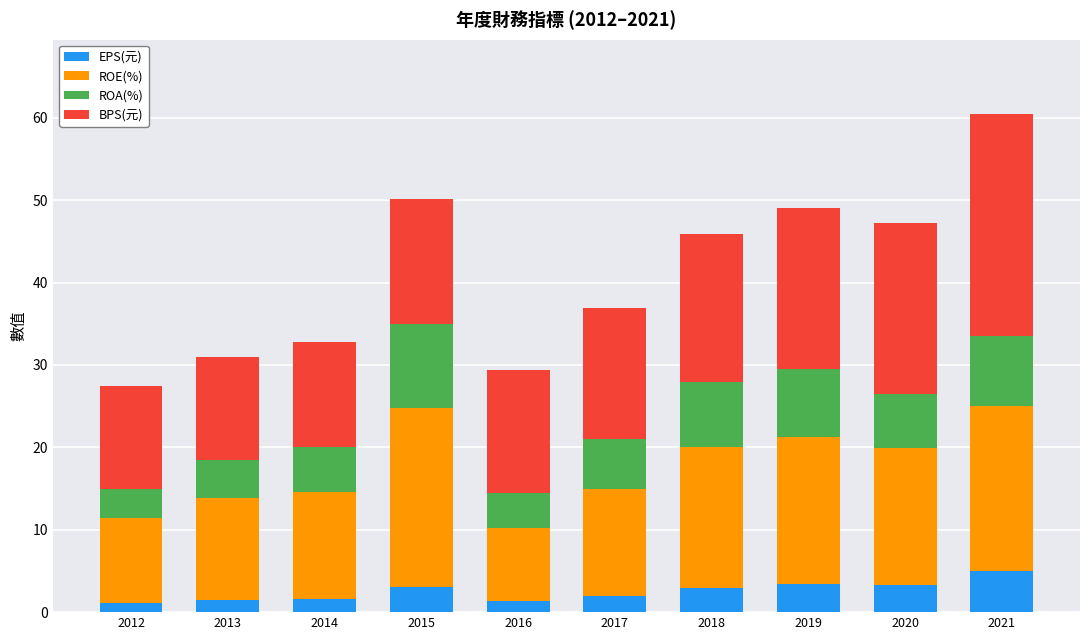

What value does the EPS(元) series have at 2014?

1.6